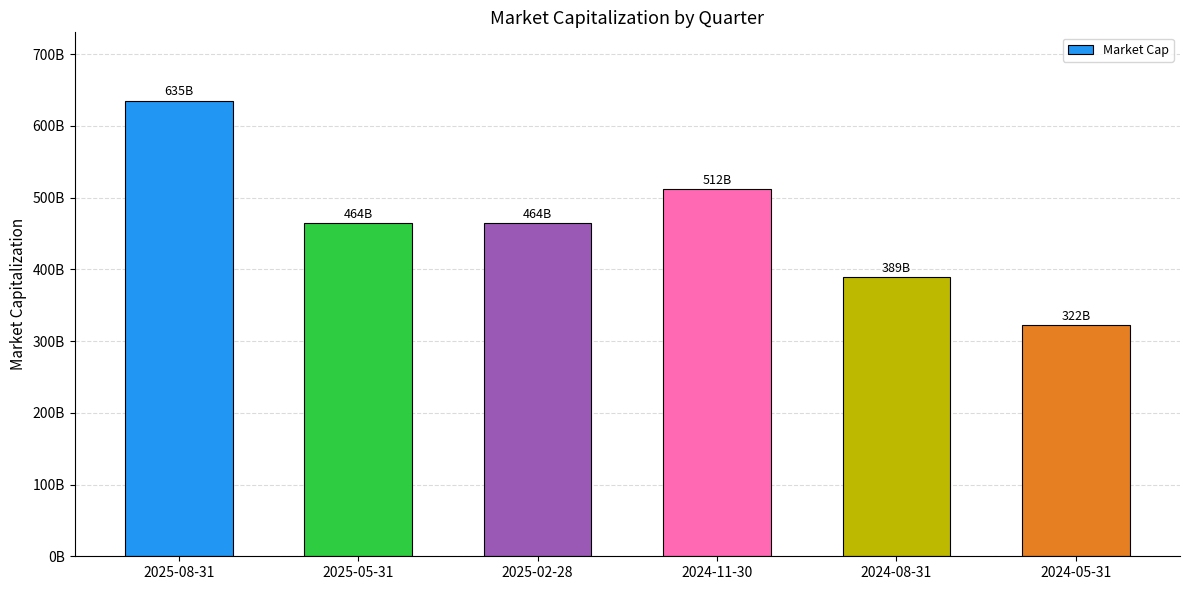

Reading left to right, what are all the values shown in this chart?

635161406290	464184854020	464462513360	512185725120	389375459400	322098355660